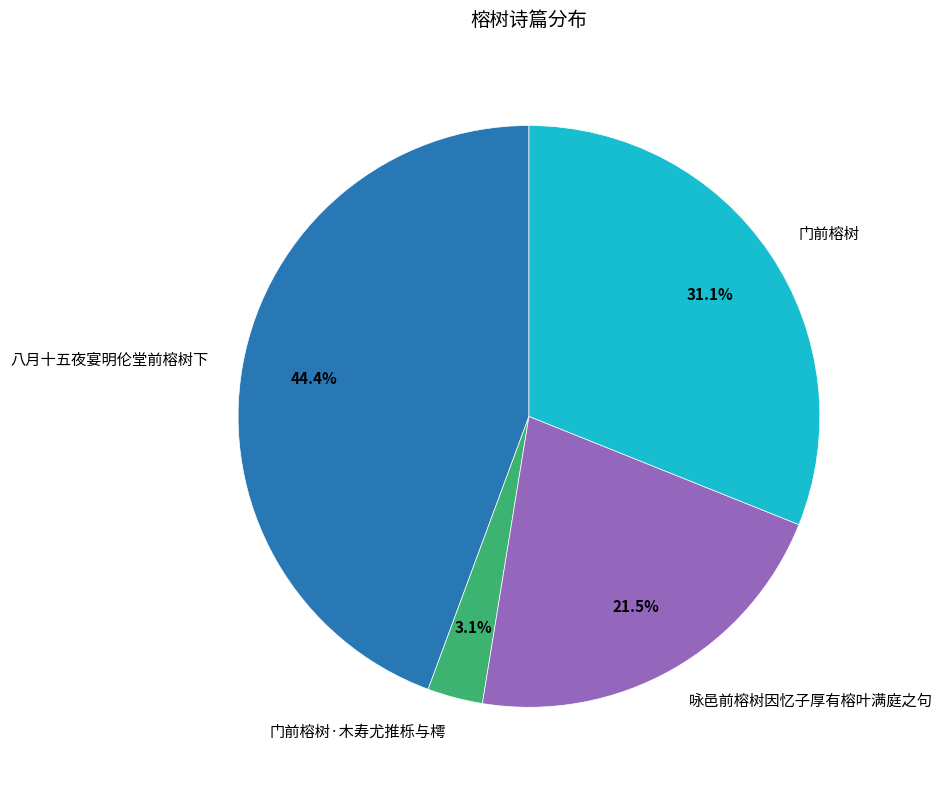

To the nearest percent, what percentage of the pie is 八月十五夜宴明伦堂前榕树下?

44%